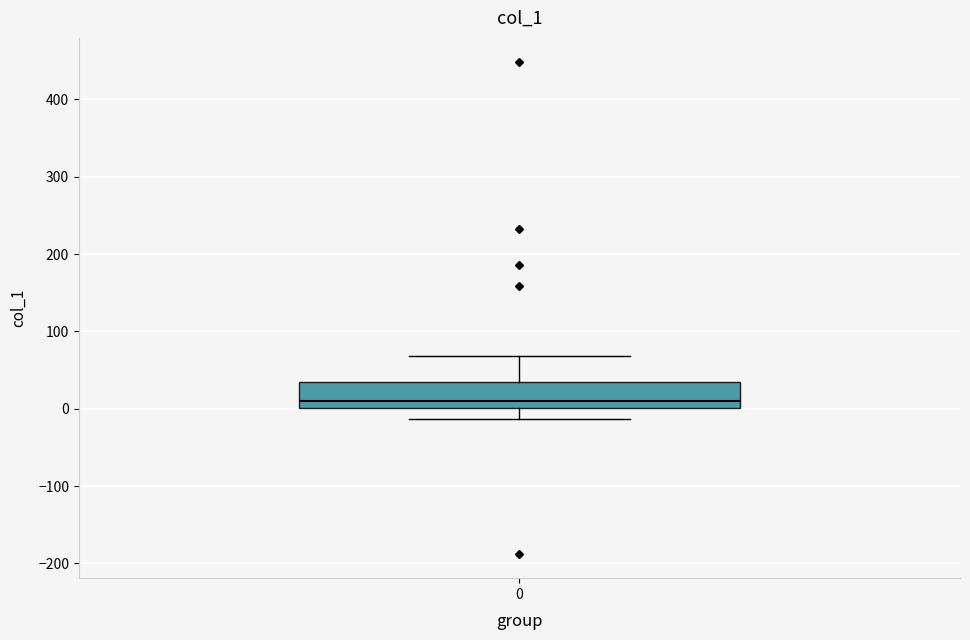

Transcribe this box plot: give where the median line is, the range the box spans, and where the two whiskers end, as read against the y-axis. The values are not printed on the chart, so give them approximately, as read against the axis.

median 10, box 0 to 40, whiskers -10 to 70